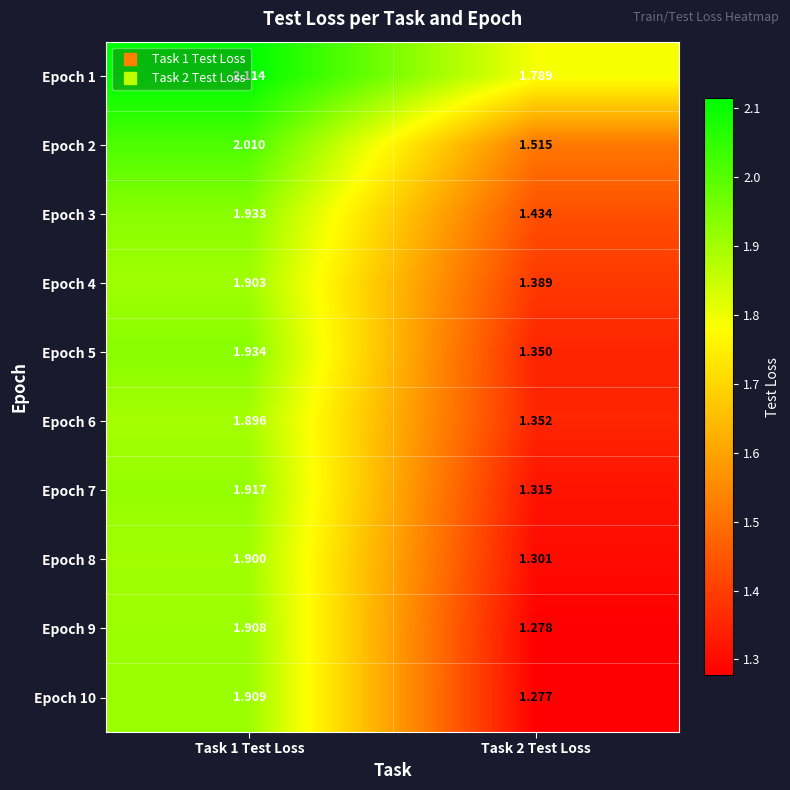

Is the value of Epoch 8 at Task 2 Test Loss greater than the value of Epoch 6 at Task 1 Test Loss?

No